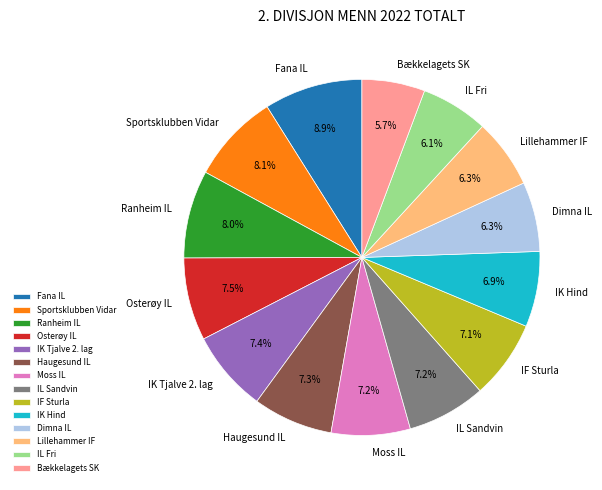

How many segments does this pie chart have?

14